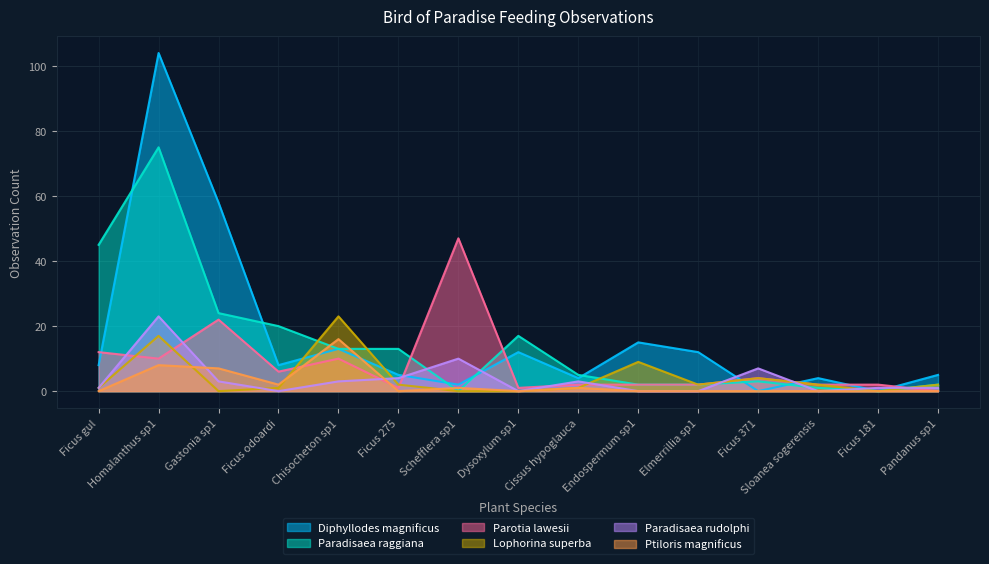

True or false: Paradisaea raggiana has more than 1 points higher than both neighbors.

True